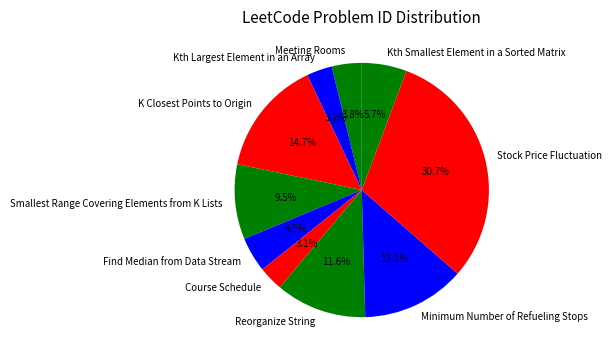

To the nearest percent, what is the difference between the K Closest Points to Origin and Find Median from Data Stream slice percentages?

10%